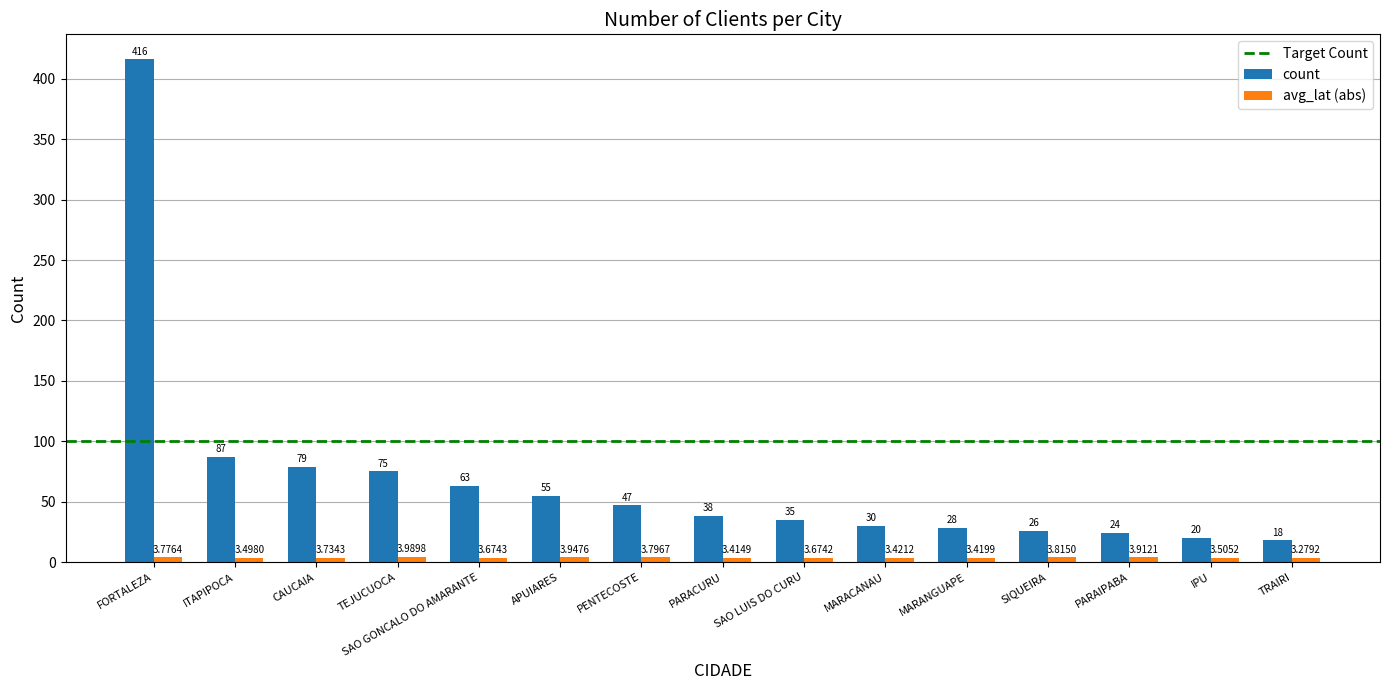

At how many categories does at least one series exceed 199?

1